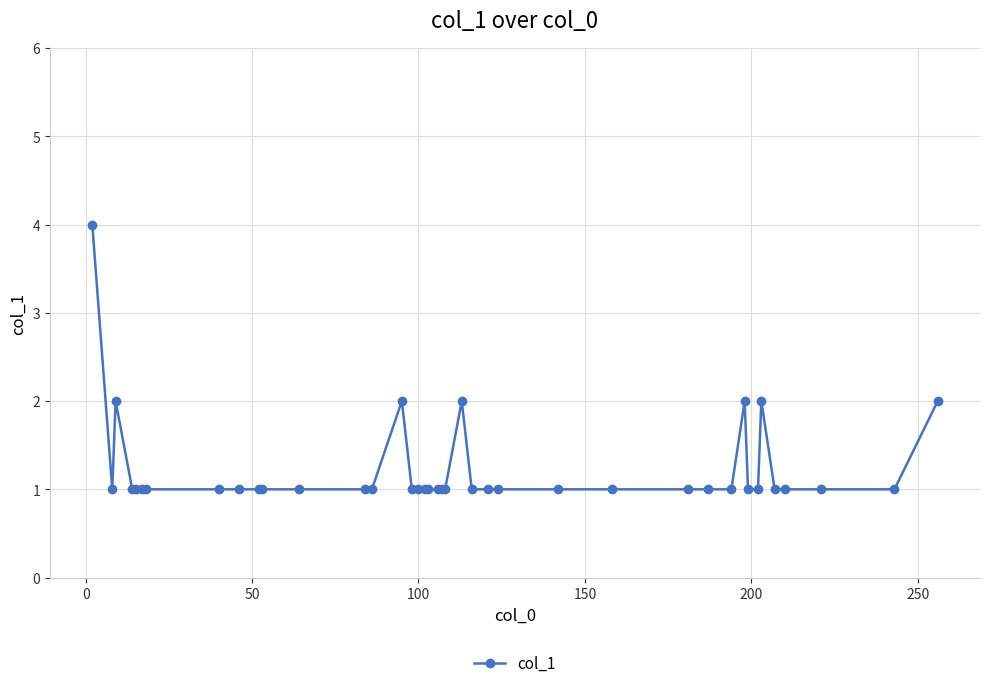

Reading left to right, list all the values displayed in this chart.

4	1	2	1	1	1	1	1	1	1	1	1	1	1	2	1	1	1	1	1	1	1	2	1	1	1	1	1	1	1	1	2	1	1	2	1	1	1	1	2